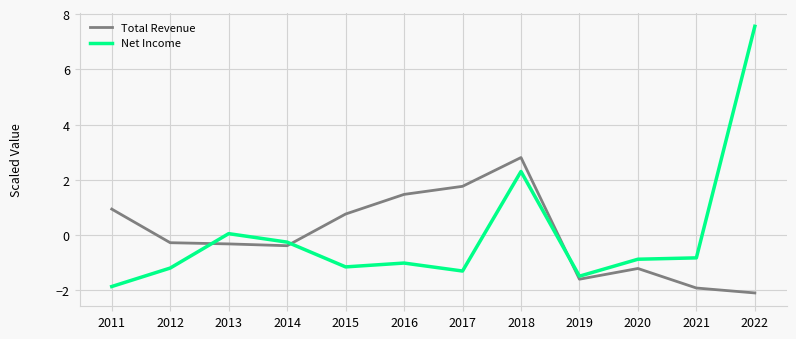

The value of Net Income at 2011 is -1.9. True or false?

True